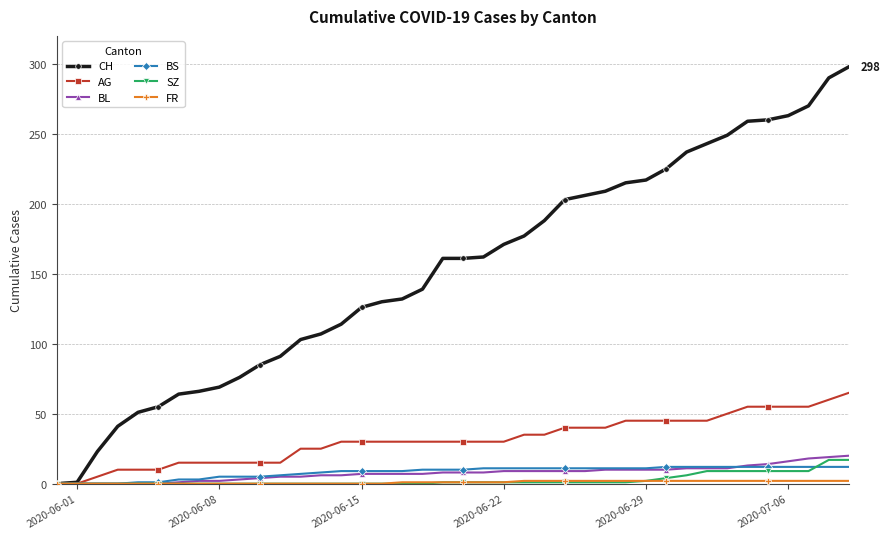

Which series has the largest range (max minus min)?

CH